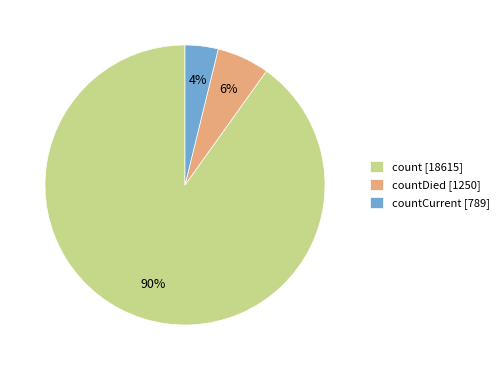

Between countDied [1250] and countCurrent [789], which is larger?

countDied [1250]